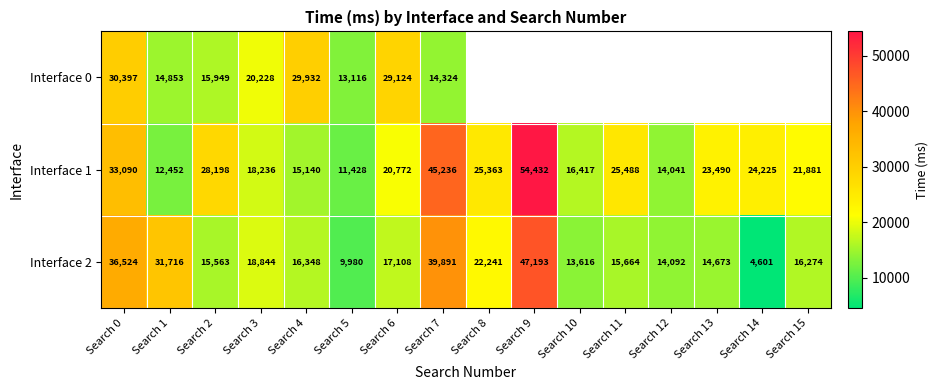

Where is Interface 1 nearest to the value 32930?

Search 0